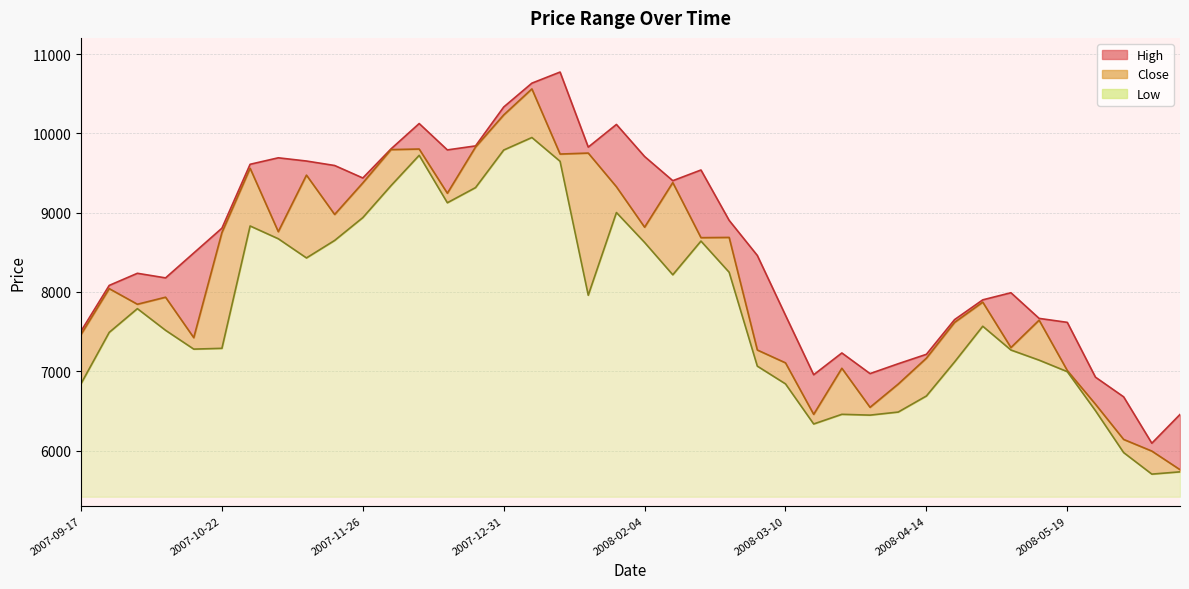

Which series has the largest total across all categories?

High